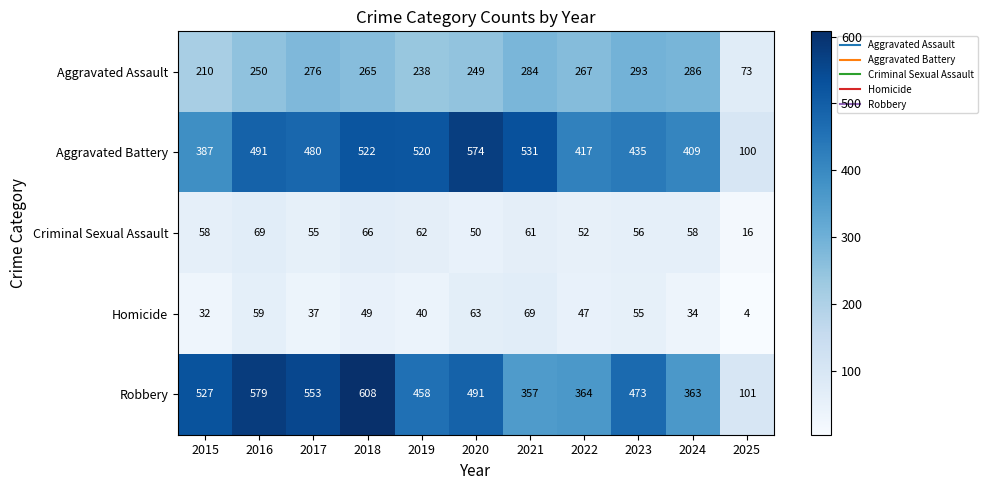

What is the difference between the highest and lowest values at 2015?

495